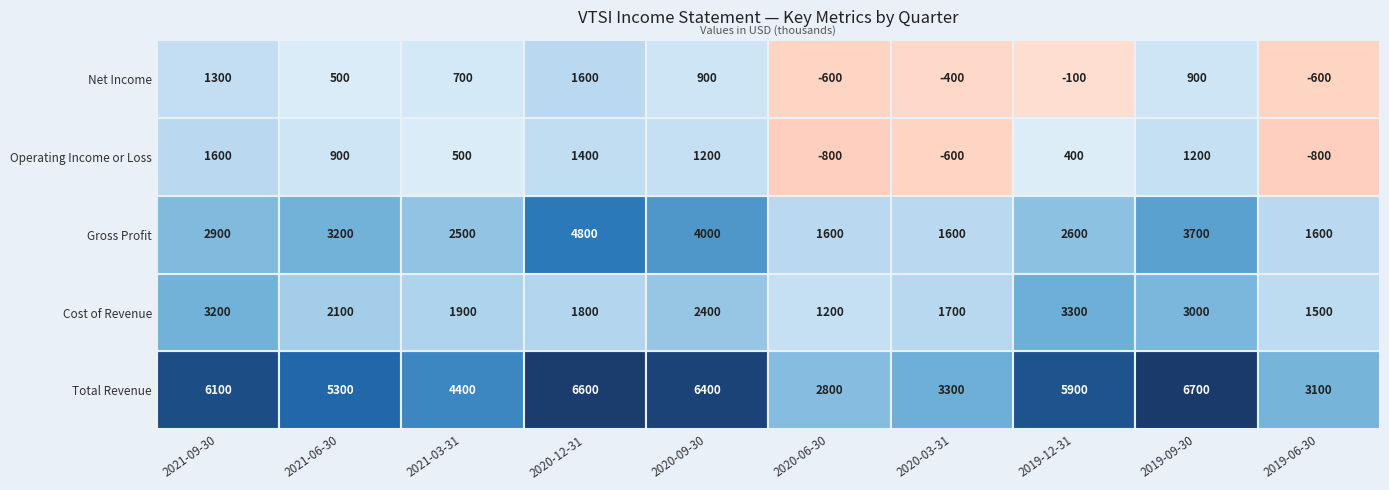

What is the minimum value shown in the chart?

-800